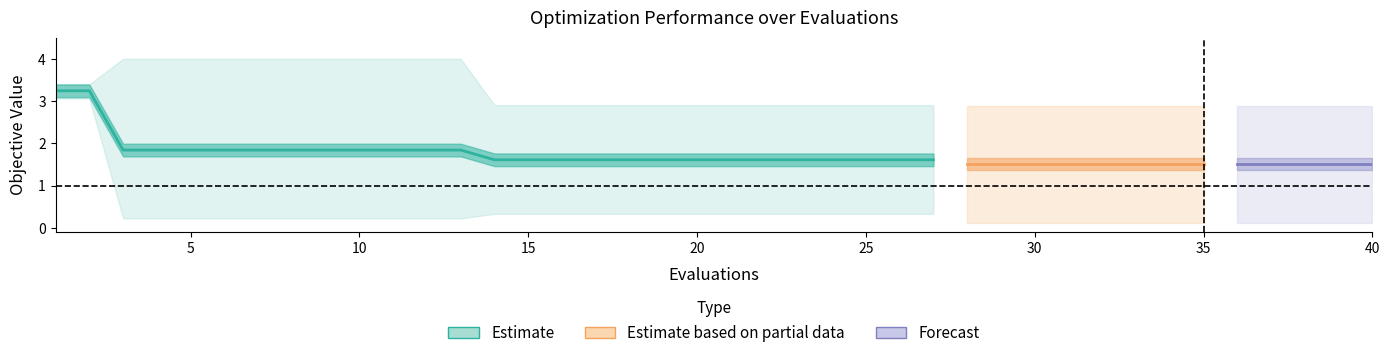

What is the difference between the mean values at 20 and 38?

0.1